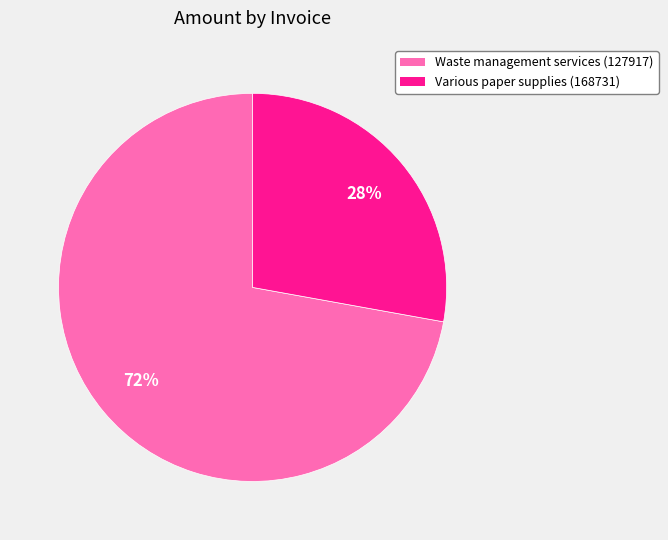

Is there any slice that represents more than half of the pie?

Yes